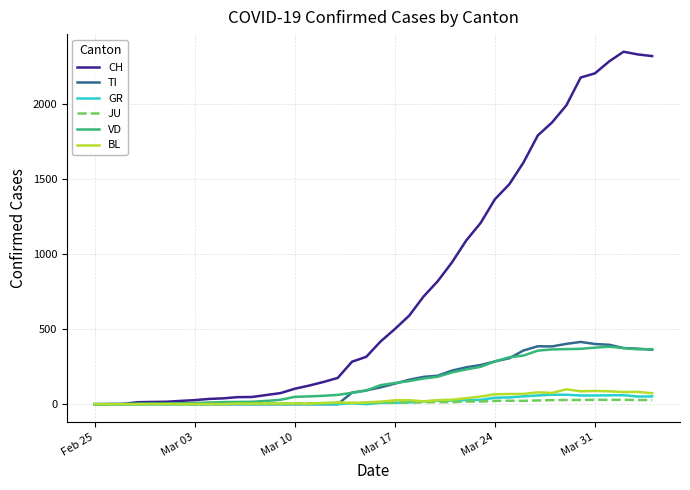

Which series has the largest range (max minus min)?

CH